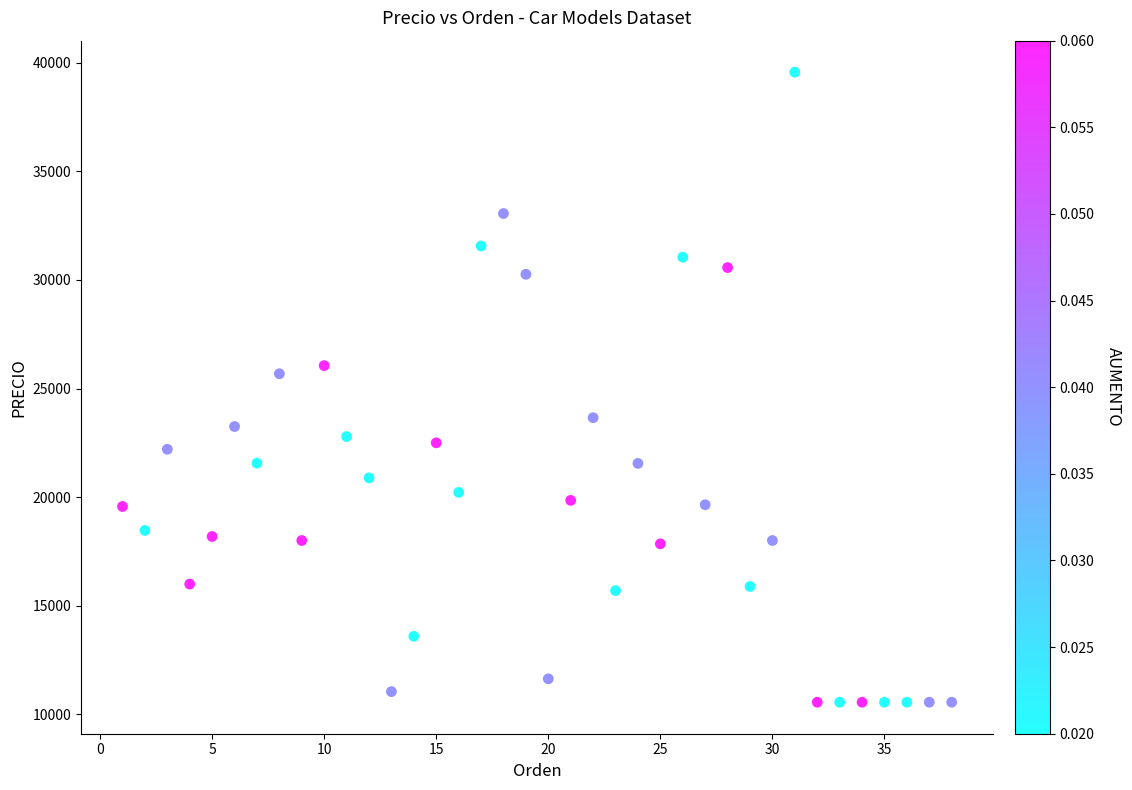

What Y value in the scatter plot is closest to 25062?

25681